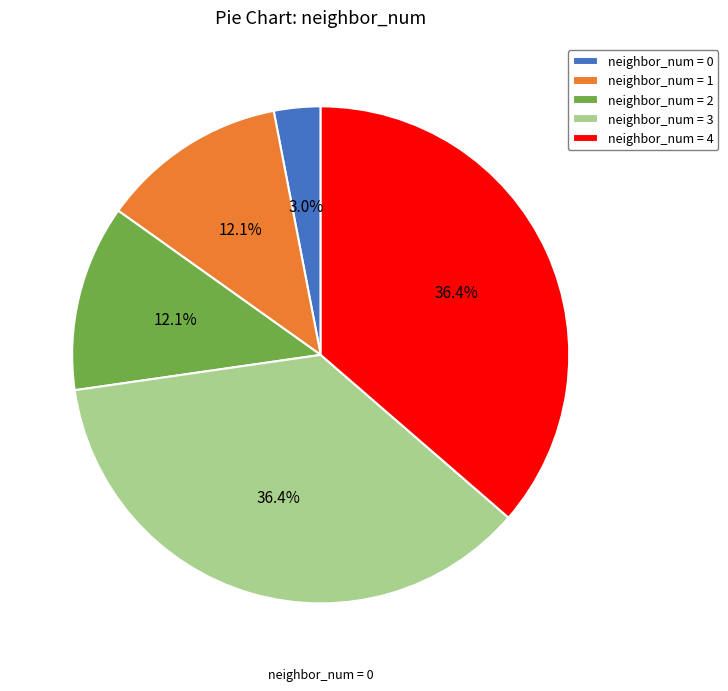

How many segments does this pie chart have?

5